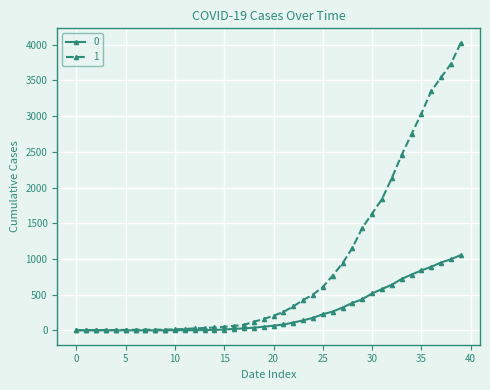

Which series has the widest spread of values?

1